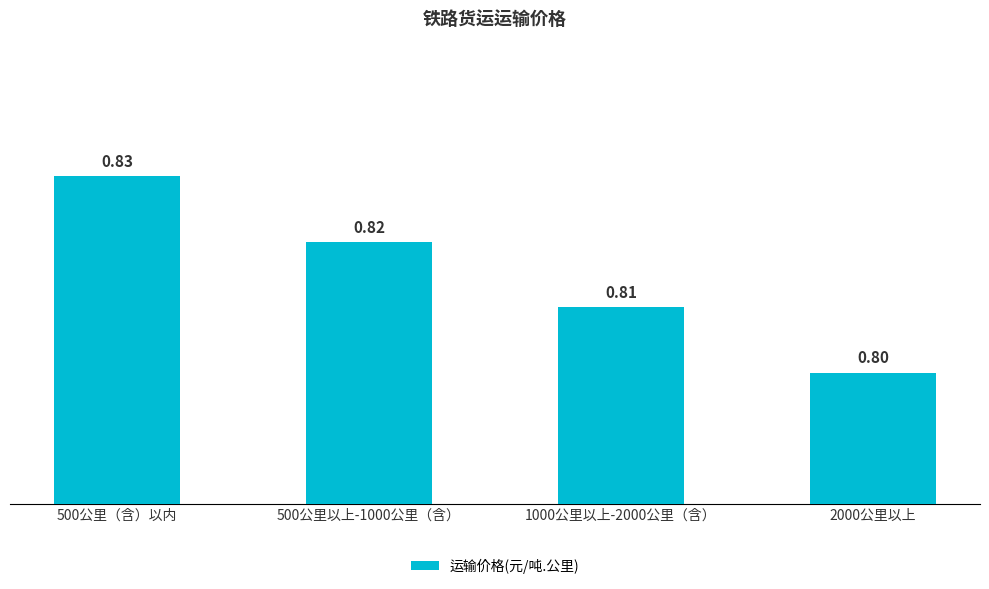

What is the label of the 2nd bar from the right?

1000公里以上-2000公里（含）